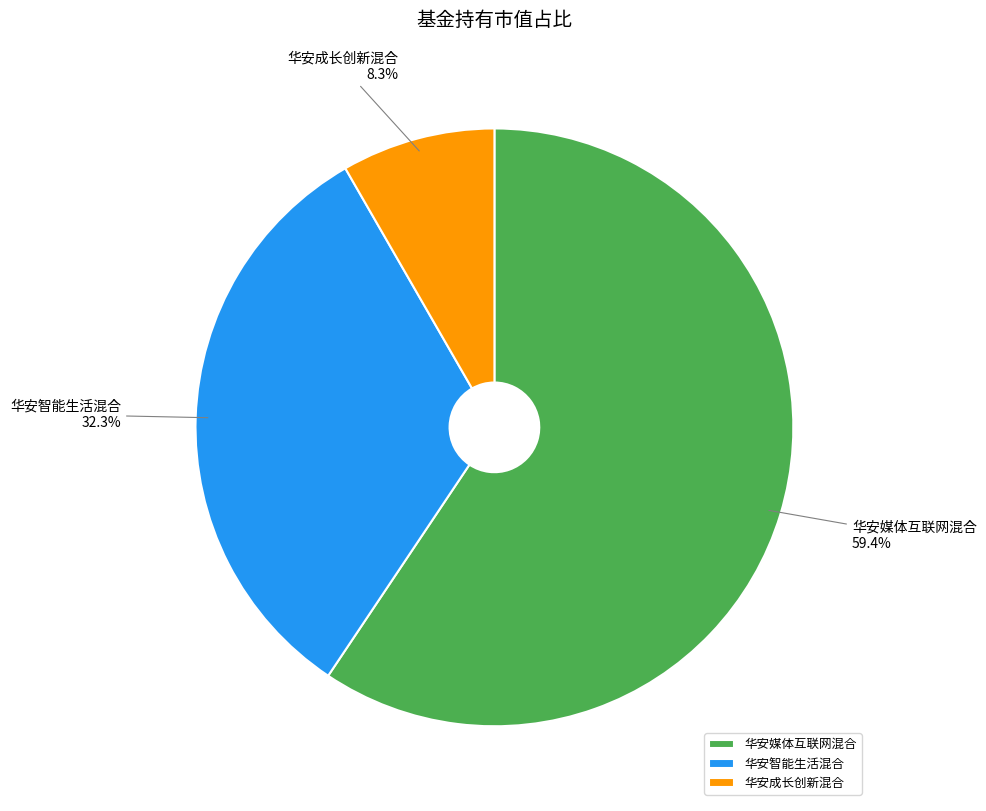

To the nearest percent, what percentage of the pie is 华安成长创新混合?

8%